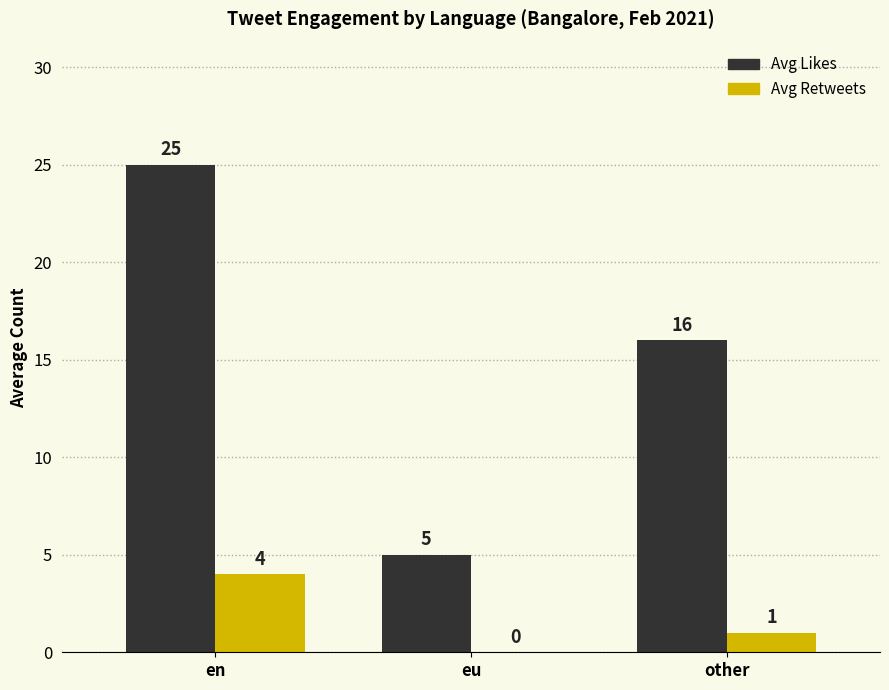

Is it true that Avg Likes equals 43 at en?

False